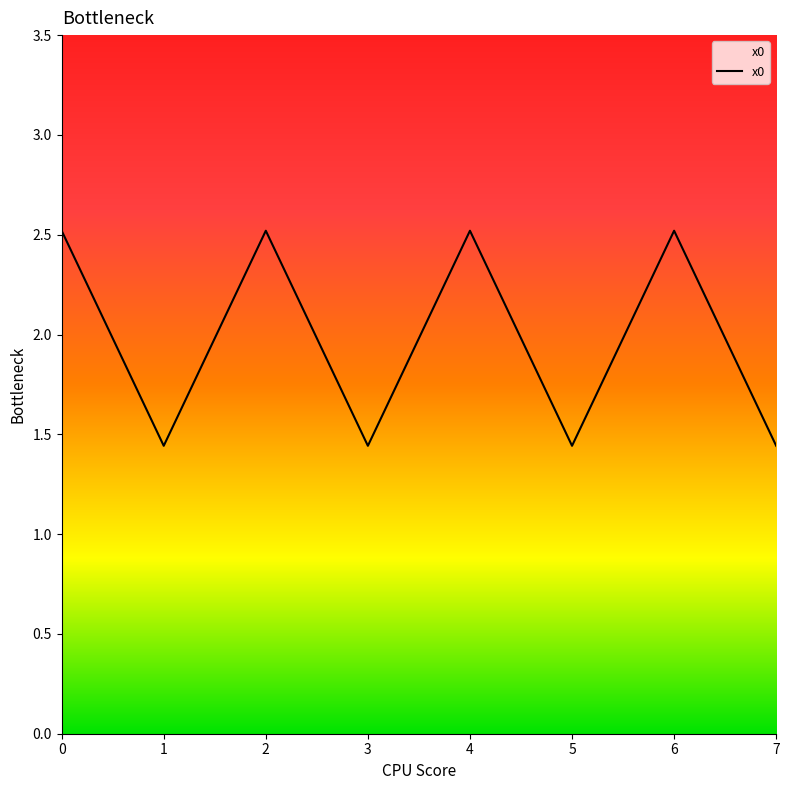

The value at 4 is 2.5. True or false?

True